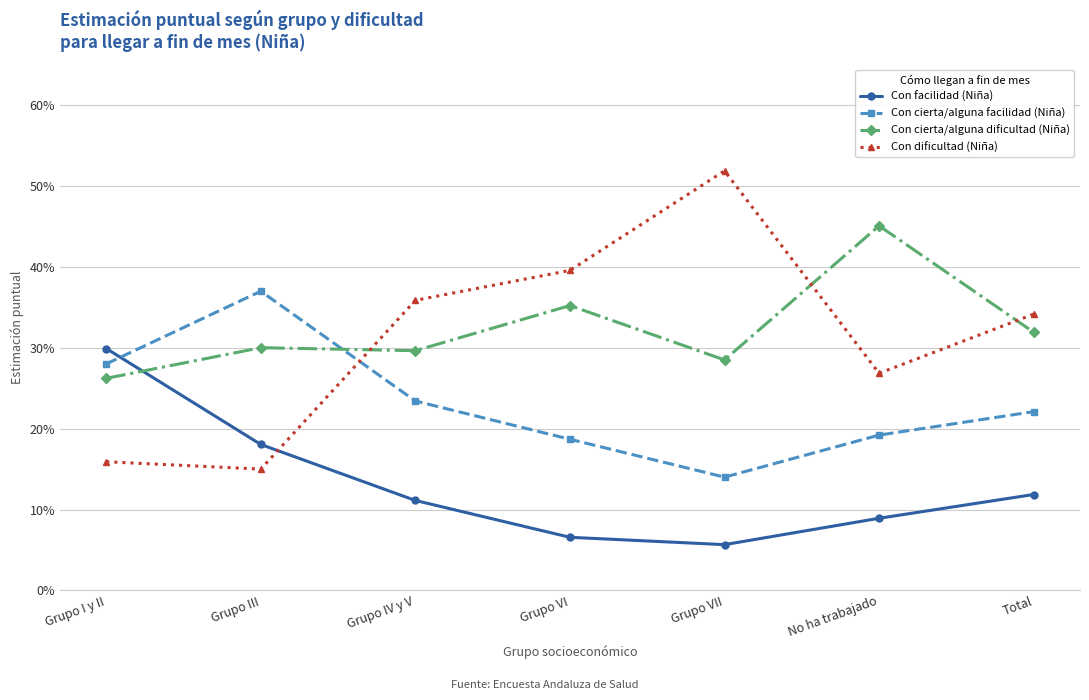

What are all the series names shown in the legend?

Con facilidad (Niña), Con cierta/alguna facilidad (Niña), Con cierta/alguna dificultad (Niña), Con dificultad (Niña)